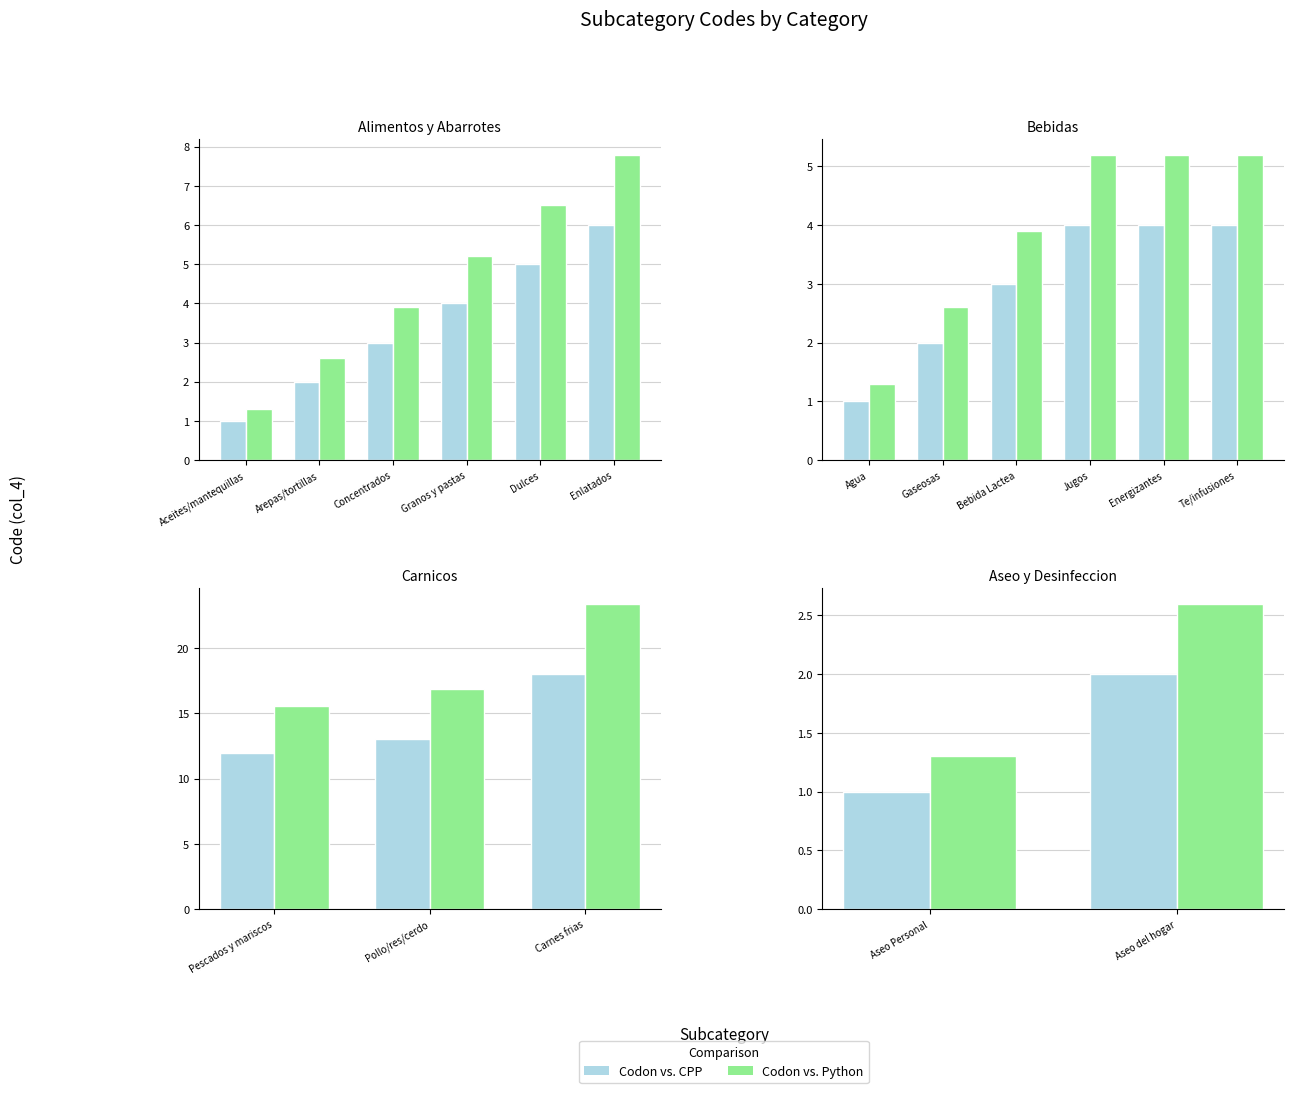

The value of Series A at Aseo del hogar is 1.0. True or false?

False